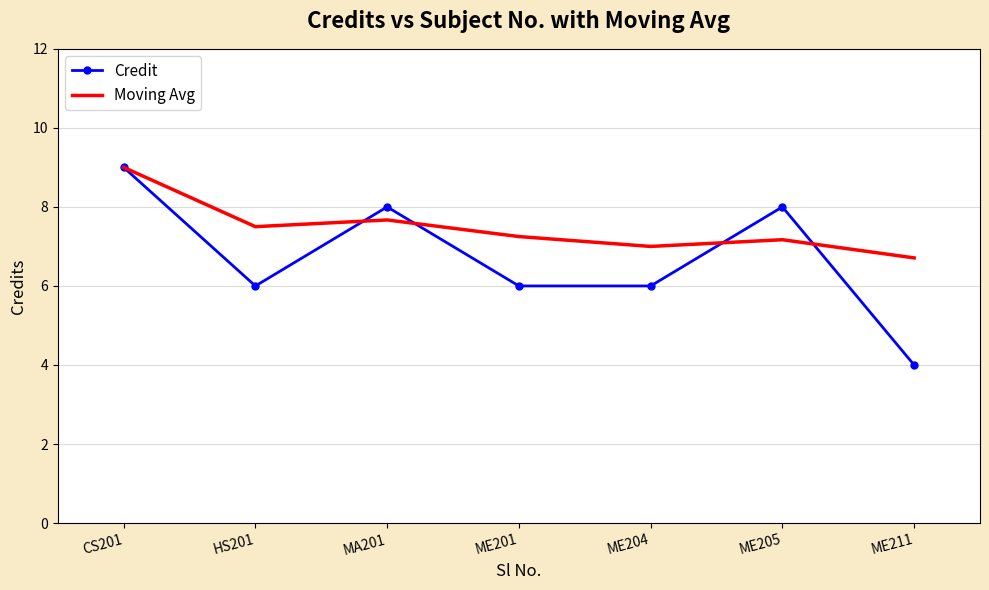

After their last crossing, which series has the higher values: Credit or Moving Avg?

Moving Avg